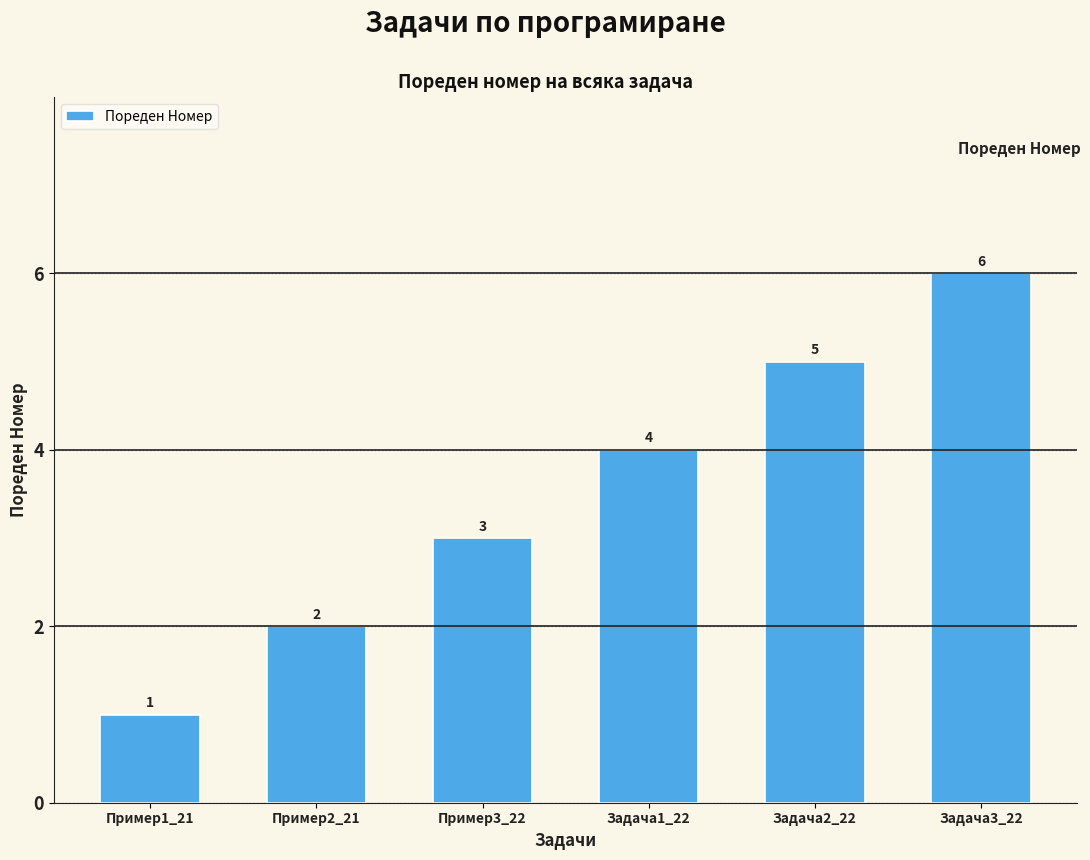

What is the maximum value shown in the chart?

6